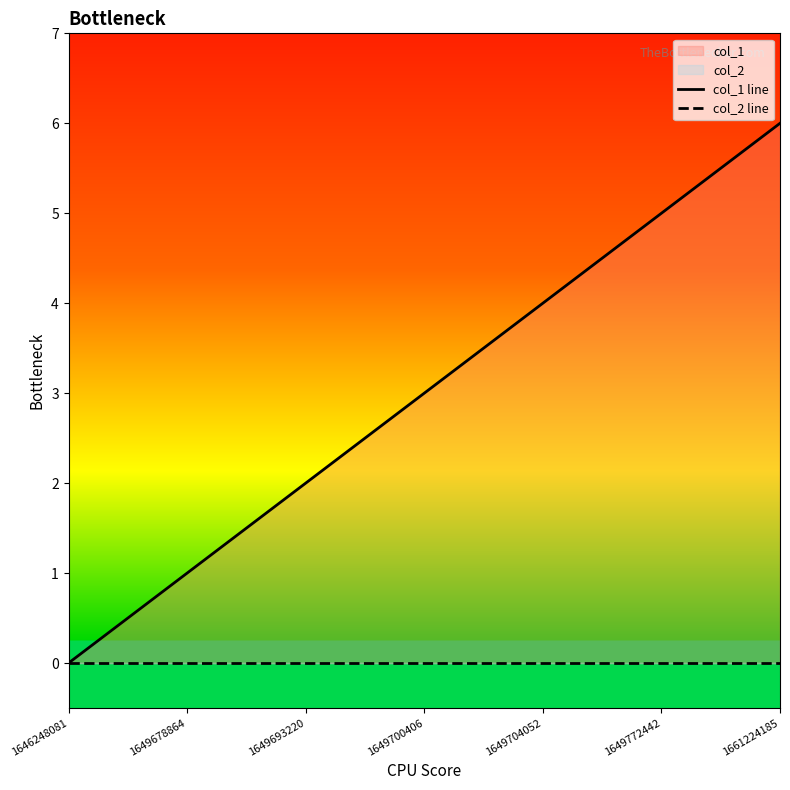

Reading left to right, extract all data points from this chart.

col_1 line: 0	1	2	3	4	5	6
col_2 line: 0	0	0	0	0	0	0